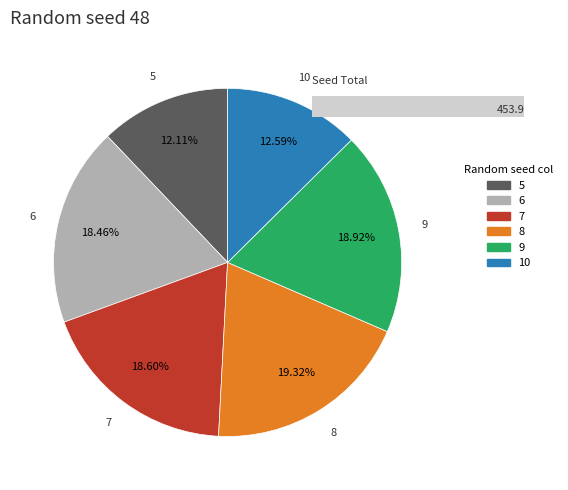

How many slices are in this pie chart?

6